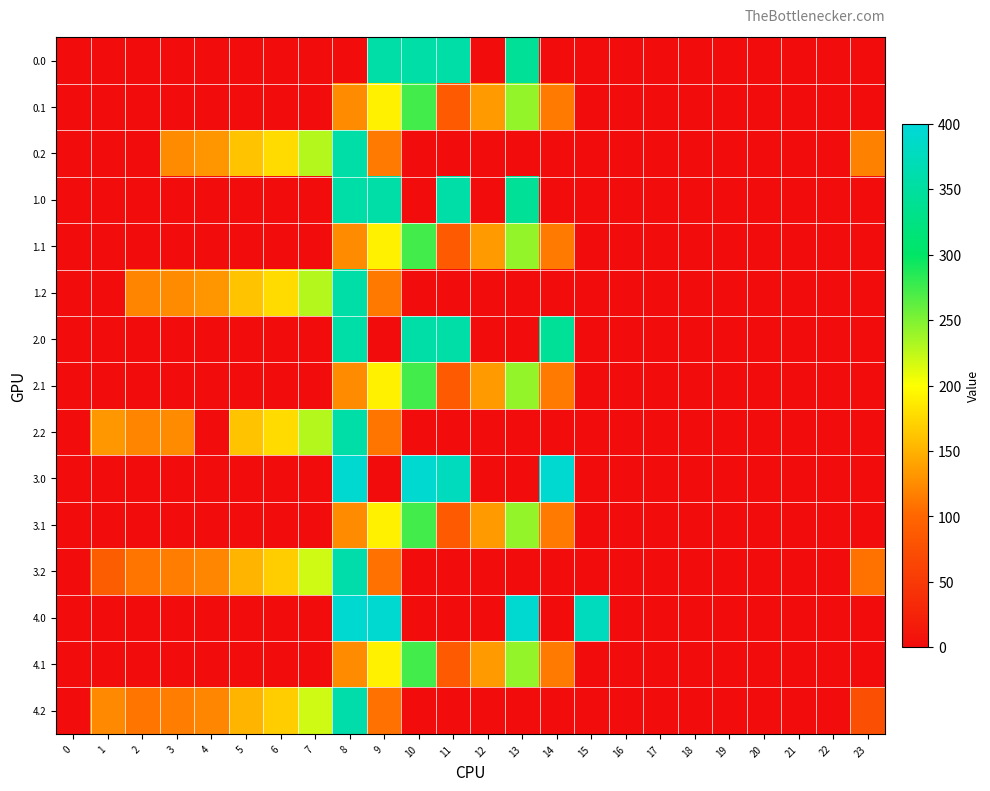

Reading left to right, list all the values displayed in this chart.

0.0: 0=0.0	1=0.0	2=0.0	3=1.0	4=0.0	5=0.0	6=0.0	7=0.0	8=0.0	9=357.0	10=357.0	11=357.0	12=0.0	13=342.6	14=0.0	15=0.0	16=0.0	17=0.0	18=0.0	19=0.0	20=0.0	21=0.0	22=0.0	23=0.0
0.1: 0=0.0	1=0.0	2=0.0	3=0.0	4=0.0	5=0.0	6=0.0	7=0.0	8=125.2	9=191.1	10=274.1	11=87.0	12=134.6	13=241.5	14=113.7	15=0.0	16=0.0	17=0.0	18=0.0	19=0.0	20=0.0	21=0.0	22=0.0	23=0.0
0.2: 0=0.0	1=0.0	2=0.0	3=125.0	4=131.6	5=161.0	6=177.2	7=229.4	8=357.0	9=113.9	10=0.0	11=0.0	12=0.0	13=0.0	14=0.0	15=0.0	16=0.0	17=0.0	18=0.0	19=0.0	20=0.0	21=0.0	22=0.0	23=118.5
1.0: 0=0.0	1=0.0	2=0.0	3=0.0	4=1.0	5=0.0	6=0.0	7=0.0	8=357.0	9=357.0	10=0.0	11=357.0	12=0.0	13=342.6	14=0.0	15=0.0	16=0.0	17=0.0	18=0.0	19=0.0	20=0.0	21=0.0	22=0.0	23=0.0
1.1: 0=0.0	1=0.0	2=0.0	3=0.0	4=0.0	5=0.0	6=0.0	7=0.0	8=125.2	9=191.1	10=274.1	11=87.0	12=134.6	13=241.5	14=113.7	15=0.0	16=0.0	17=0.0	18=0.0	19=0.0	20=0.0	21=0.0	22=0.0	23=0.0
1.2: 0=0.0	1=0.0	2=120.5	3=125.0	4=131.6	5=161.0	6=177.2	7=229.4	8=357.0	9=111.9	10=0.0	11=0.0	12=0.0	13=0.0	14=0.0	15=0.0	16=0.0	17=0.0	18=0.0	19=0.0	20=0.0	21=0.0	22=0.0	23=0.0
2.0: 0=0.0	1=0.0	2=0.0	3=0.0	4=0.0	5=1.0	6=0.0	7=0.0	8=357.0	9=0.0	10=357.0	11=357.0	12=0.0	13=0.0	14=342.6	15=0.0	16=0.0	17=0.0	18=0.0	19=0.0	20=0.0	21=0.0	22=0.0	23=0.0
2.1: 0=0.0	1=0.0	2=0.0	3=0.0	4=0.0	5=0.0	6=0.0	7=0.0	8=125.2	9=191.1	10=274.1	11=87.0	12=134.6	13=241.5	14=113.7	15=0.0	16=0.0	17=0.0	18=0.0	19=0.0	20=0.0	21=0.0	22=0.0	23=0.0
2.2: 0=0.0	1=133.3	2=120.5	3=125.0	4=0.0	5=161.0	6=177.2	7=229.4	8=357.0	9=110.3	10=0.0	11=0.0	12=0.0	13=0.0	14=0.0	15=0.0	16=0.0	17=0.0	18=0.0	19=0.0	20=0.0	21=0.0	22=0.0	23=0.0
3.0: 0=0.0	1=0.0	2=0.0	3=0.0	4=0.0	5=0.0	6=0.0	7=0.0	8=392.0	9=0.0	10=392.0	11=376.2	12=0.0	13=0.0	14=392.0	15=0.0	16=0.0	17=0.0	18=0.0	19=0.0	20=0.0	21=0.0	22=0.0	23=0.0
3.1: 0=0.0	1=0.0	2=0.0	3=0.0	4=0.0	5=0.0	6=0.0	7=0.0	8=125.2	9=191.1	10=274.1	11=87.0	12=134.6	13=241.5	14=113.7	15=0.0	16=0.0	17=0.0	18=0.0	19=0.0	20=0.0	21=0.0	22=0.0	23=0.0
3.2: 0=0.0	1=90.8	2=110.5	3=115.0	4=121.6	5=151.0	6=167.2	7=219.4	8=360.7	9=107.5	10=0.0	11=0.0	12=0.0	13=0.0	14=0.0	15=0.0	16=0.0	17=0.0	18=0.0	19=0.0	20=0.0	21=0.0	22=0.0	23=108.5
4.0: 0=0.0	1=0.0	2=0.0	3=0.0	4=0.0	5=0.0	6=0.0	7=0.0	8=392.0	9=392.0	10=0.0	11=0.0	12=0.0	13=392.0	14=0.0	15=376.2	16=0.0	17=0.0	18=0.0	19=0.0	20=0.0	21=0.0	22=0.0	23=0.0
4.1: 0=0.0	1=0.0	2=0.0	3=0.0	4=0.0	5=0.0	6=0.0	7=0.0	8=125.2	9=191.1	10=274.1	11=87.0	12=134.6	13=241.5	14=113.7	15=0.0	16=0.0	17=0.0	18=0.0	19=0.0	20=0.0	21=0.0	22=0.0	23=0.0
4.2: 0=0.0	1=123.3	2=110.5	3=115.0	4=121.6	5=151.0	6=167.2	7=219.4	8=360.7	9=107.5	10=0.0	11=0.0	12=0.0	13=0.0	14=0.0	15=0.0	16=0.0	17=0.0	18=0.0	19=0.0	20=0.0	21=0.0	22=0.0	23=76.0